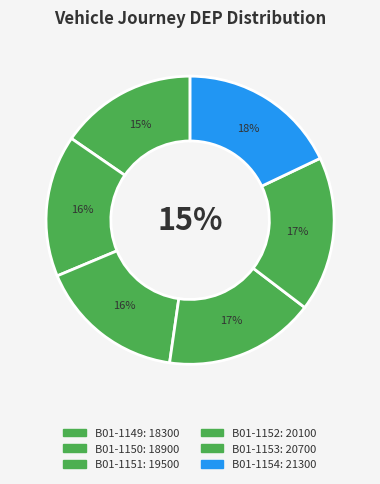

Which category has the biggest portion of the pie?

B01-1154